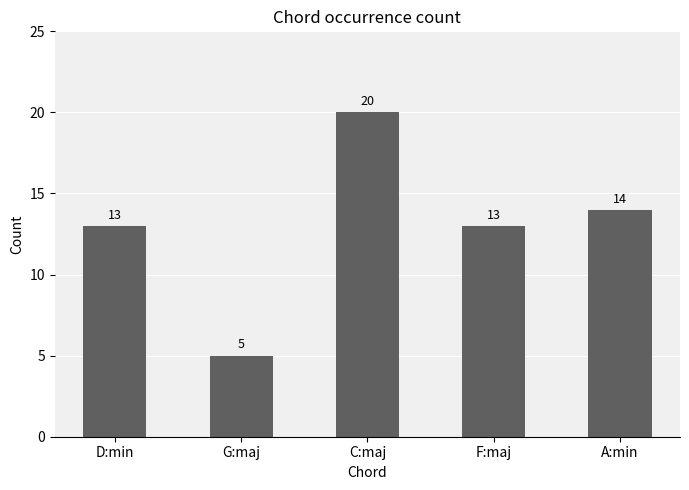

What is the minimum value shown in the chart?

5